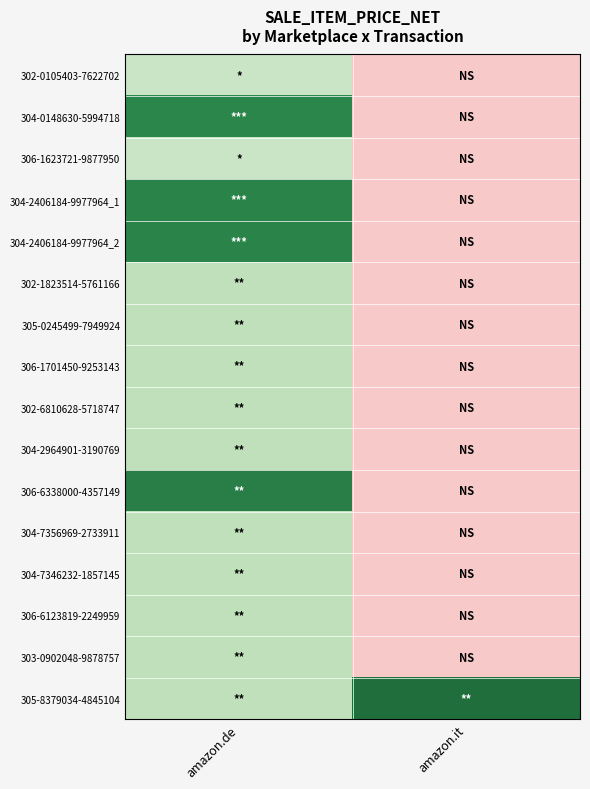

What is the greatest value displayed?

27.5